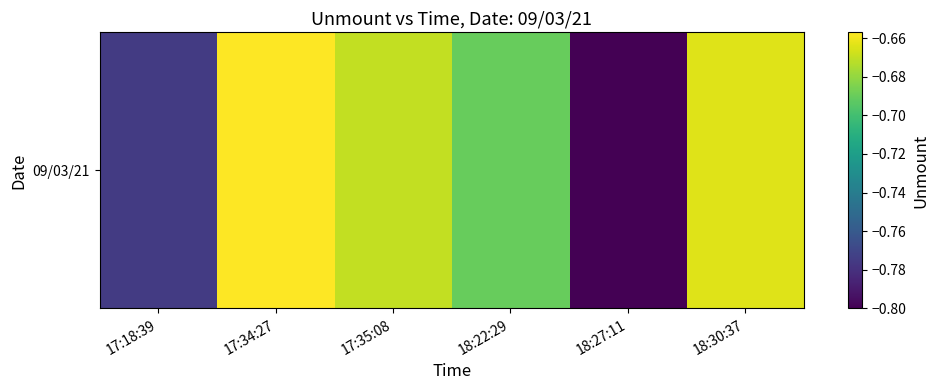

What is the approximate value at 17:18:39?

-0.8